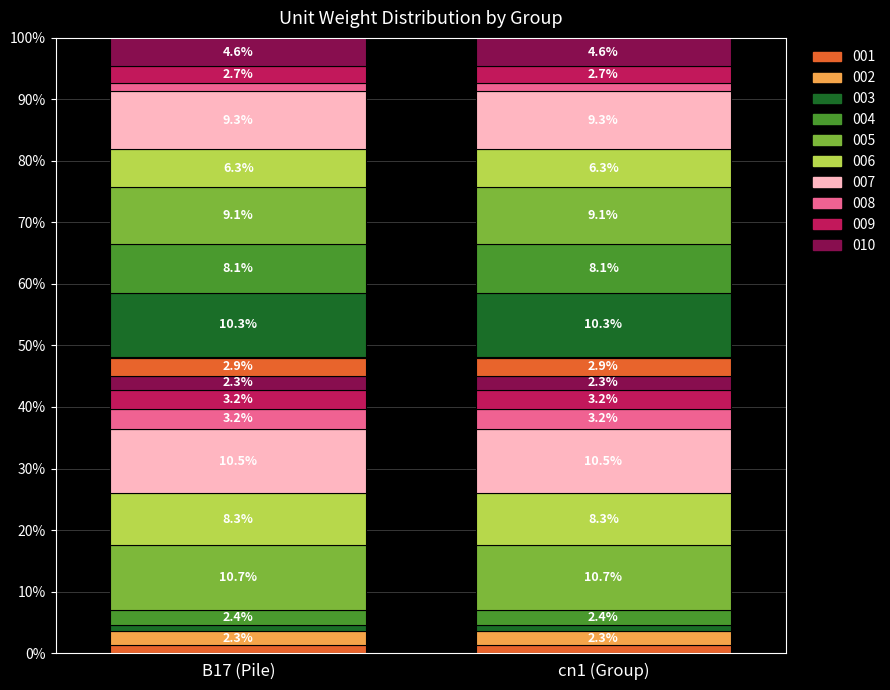

Reading right to left, what are all the values shown in this chart?

B17: 8.1	4.8	2.5	16.4	11.0	16.1	14.3	18.1	0.3	5.1	4.0	5.6	5.6	18.5	14.7	18.8	4.3	1.7	4.0	2.3
cn1: 8.1	4.8	2.5	16.4	11.0	16.1	14.3	18.1	0.3	5.1	4.0	5.6	5.6	18.5	14.7	18.8	4.3	1.7	4.0	2.3